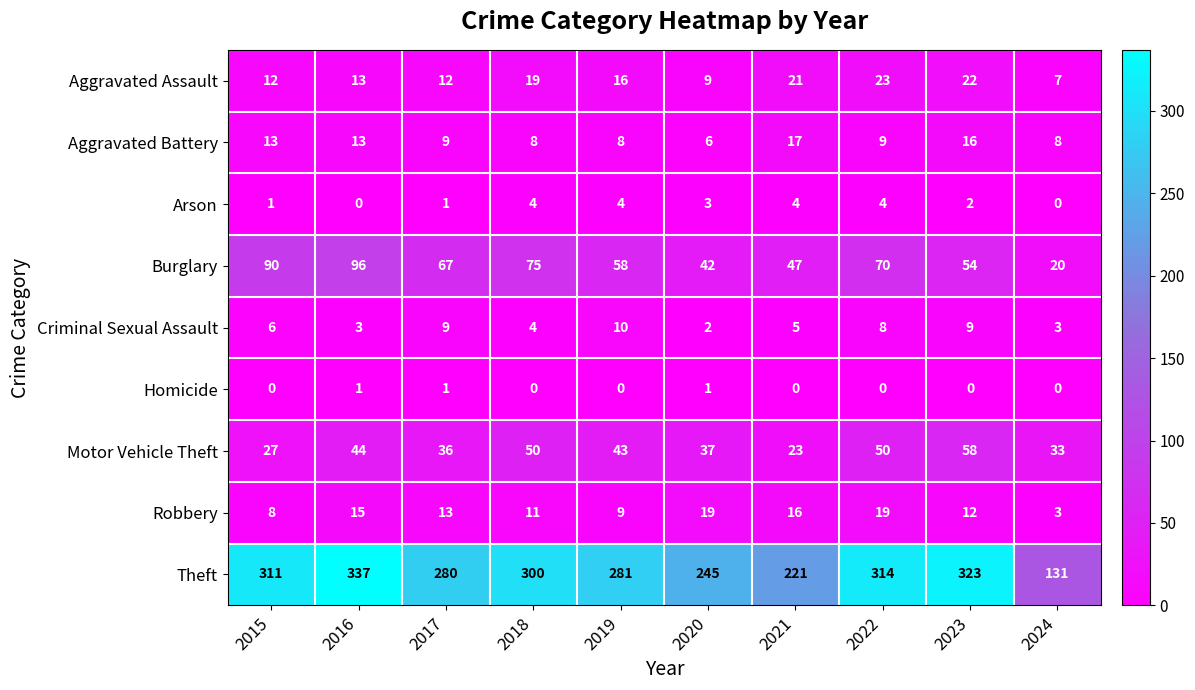

What is the maximum value shown in the chart?

337